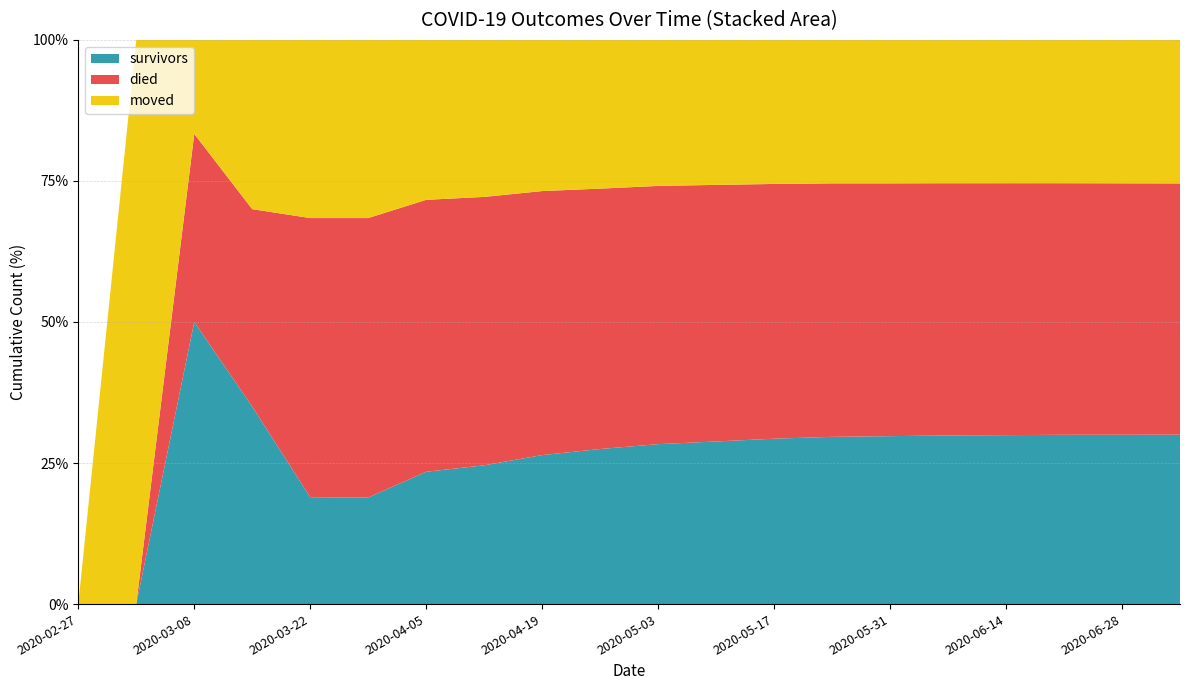

Reading left to right, list all the values displayed in this chart.

survivors: 0	0	3	7	18	61	163	213	276	318	345	360	372	380	384	387	389	391	392	393
died: 0	0	2	7	47	160	335	412	489	534	557	568	573	576	578	579	580	581	582	583
moved: 0	1	1	6	30	102	197	241	280	305	315	321	324	326	328	329	330	331	332	333